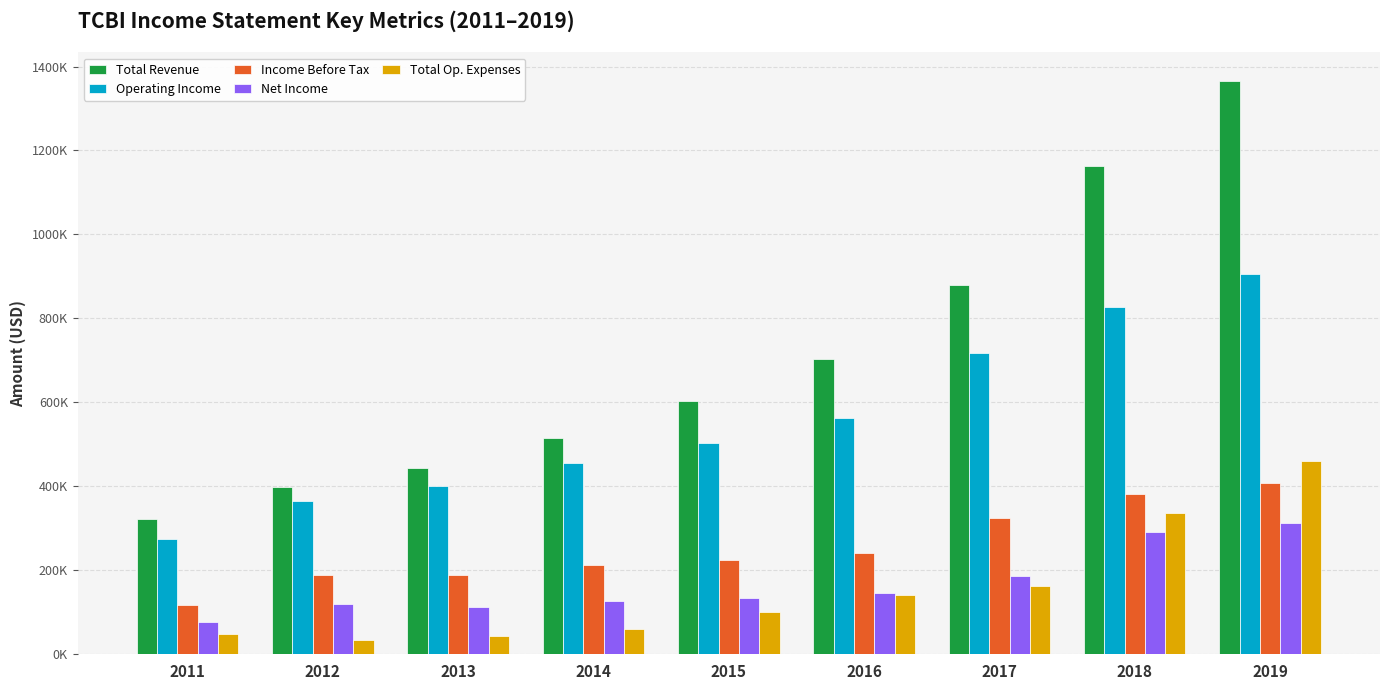

Are the bars horizontal?

No